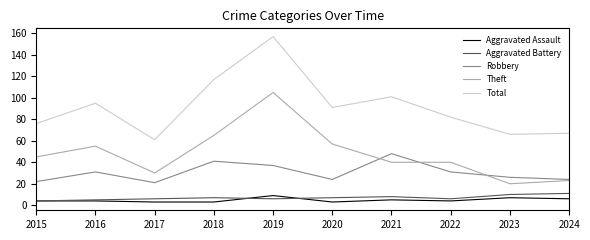

At which label does Total reach its minimum?

2017